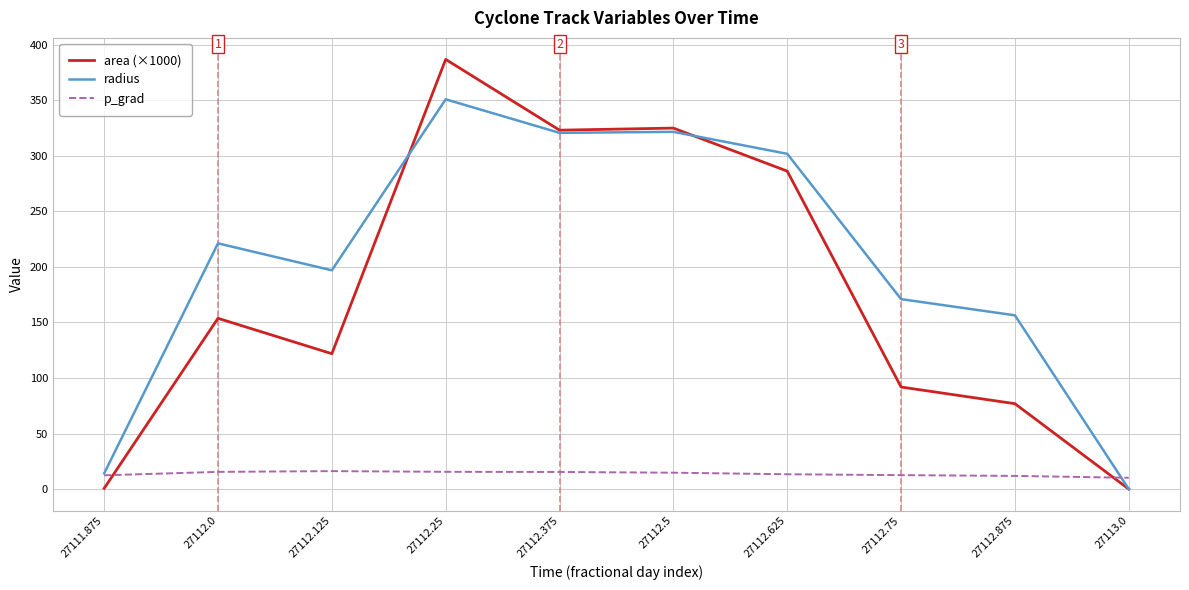

Between which two adjacent categories do radius and area (×1000) first intersect?

27112.125 and 27112.25